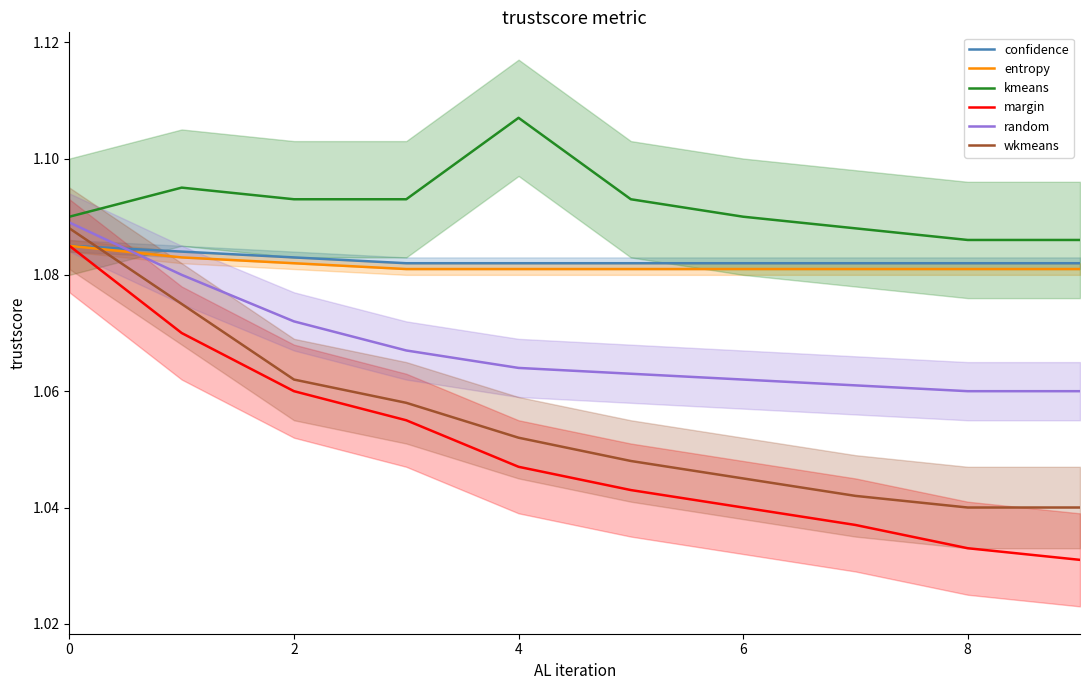

At which label does kmeans reach its peak?

4